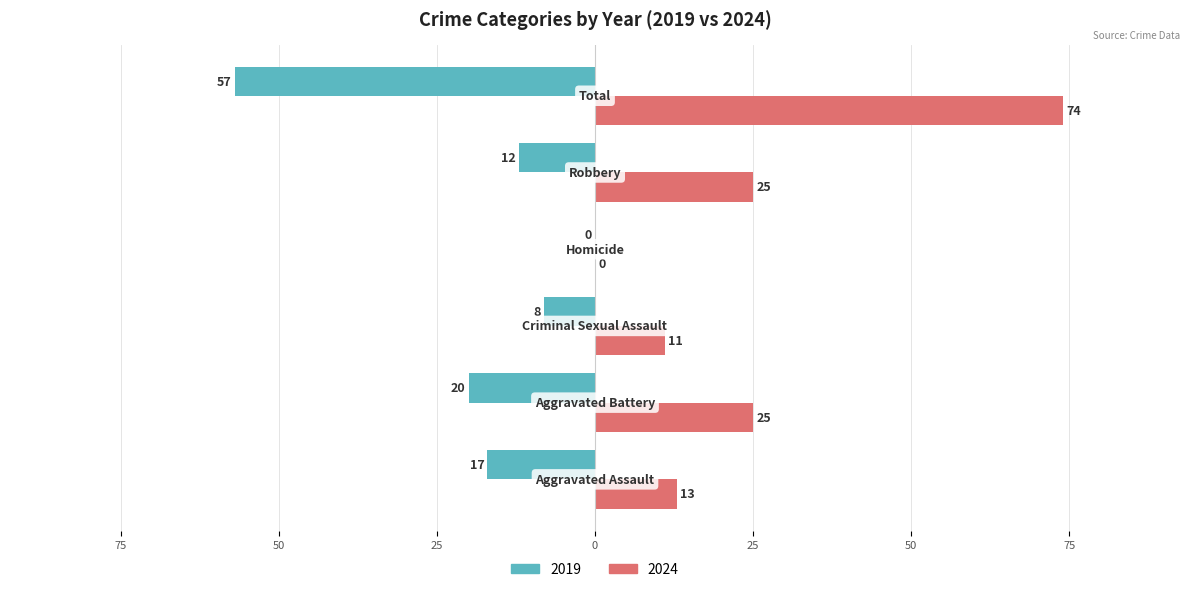

What are all the series names shown in the legend?

2019, 2024